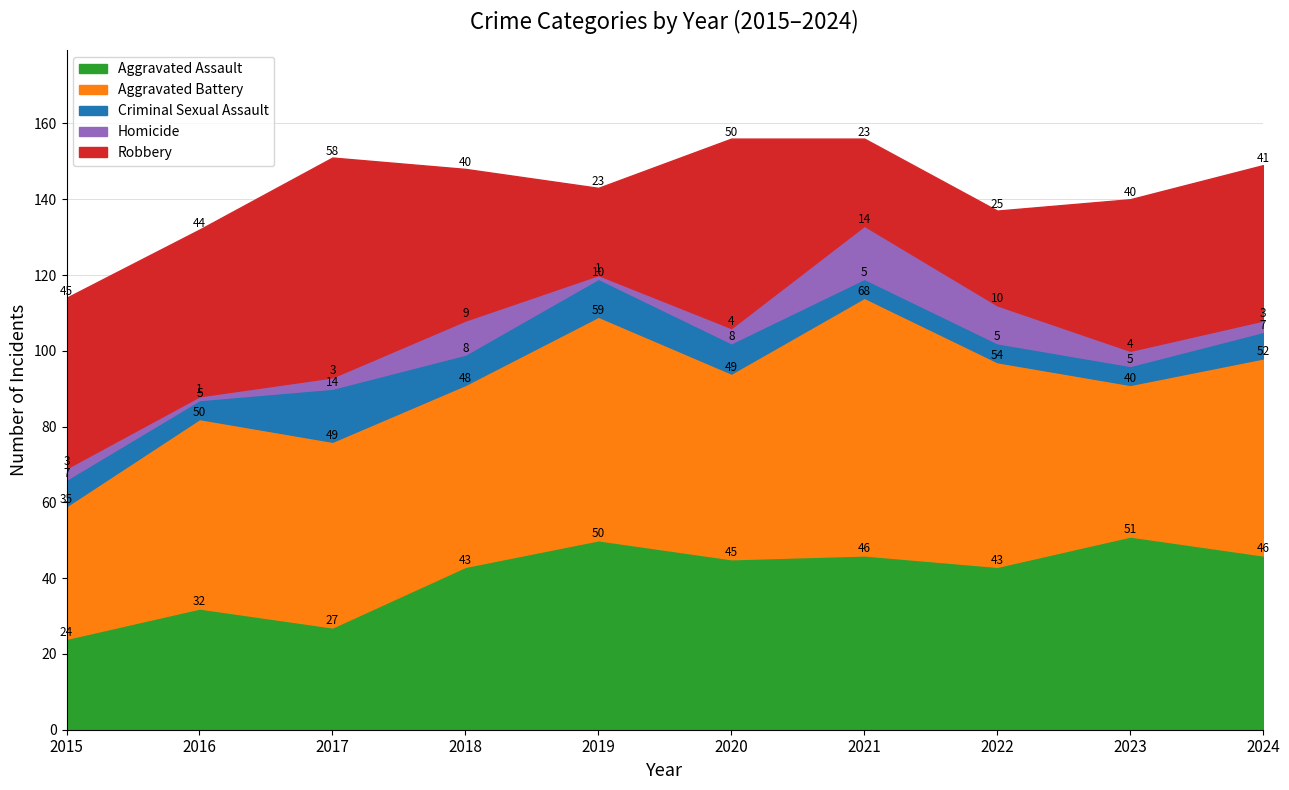

At which label does Aggravated Assault first exceed 45?

2019